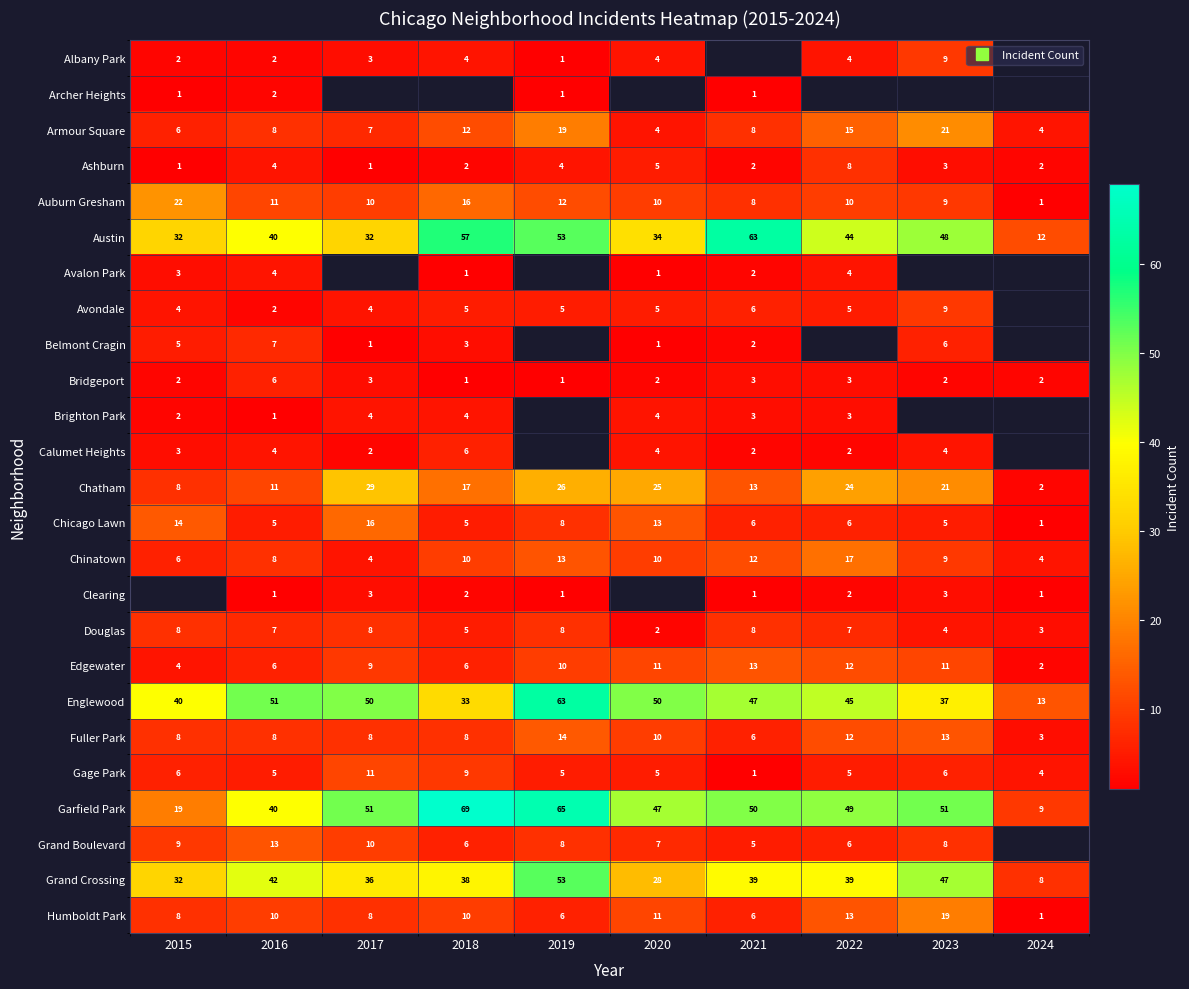

At which label is Chicago Lawn closest to 8?

2019